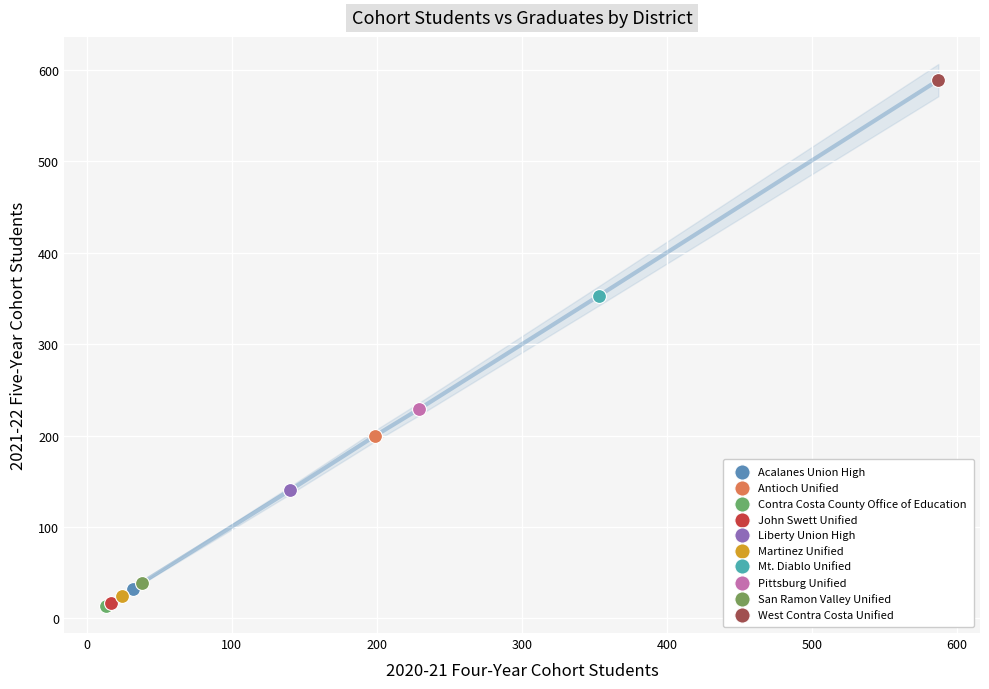

Which series contains the highest Y value?

West Contra Costa Unified